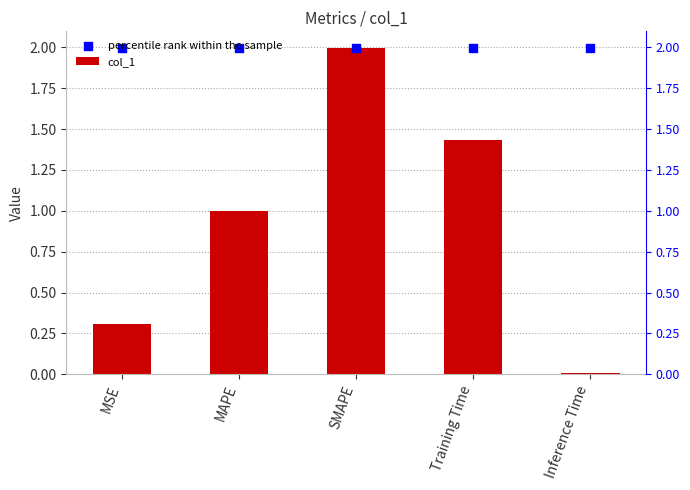

Which series has the largest total across all categories?

percentile rank within the sample